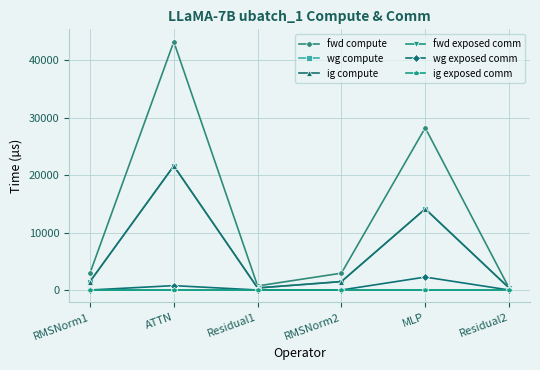

What is the label of the 6th point from the left?

Residual2